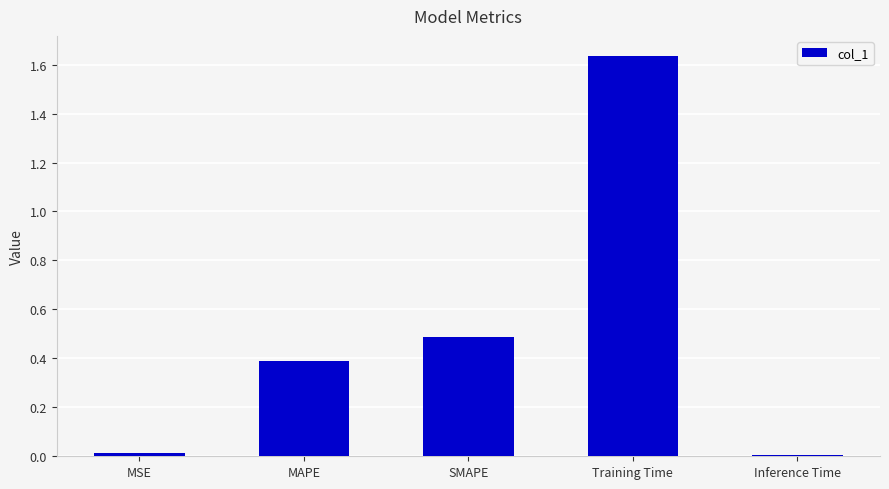

The value at SMAPE is 0.7. True or false?

False